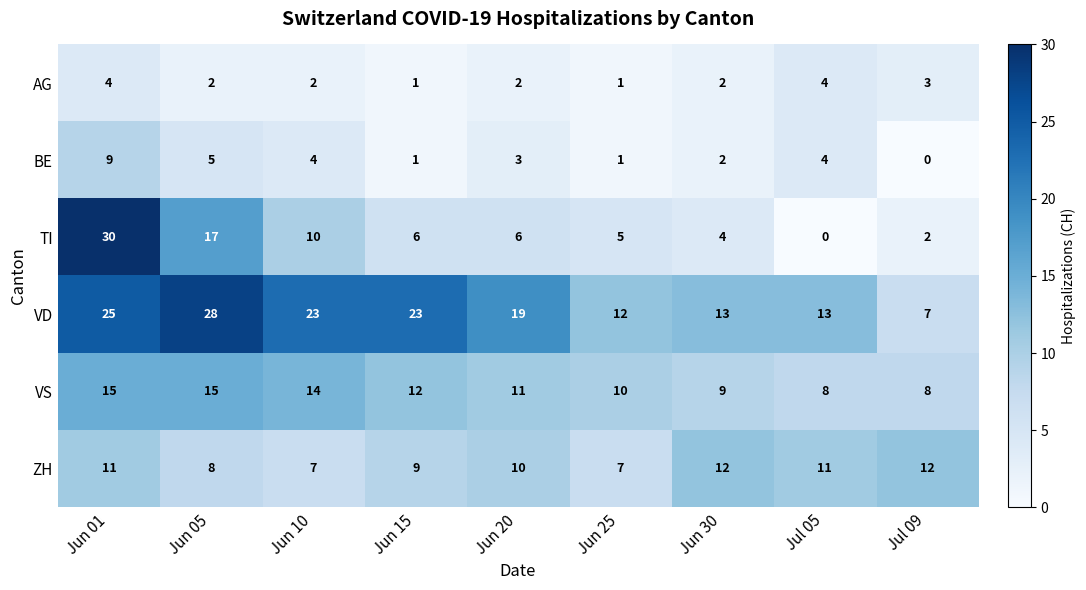

What is the sum of the AG values at Jun 15 and Jun 05?

3